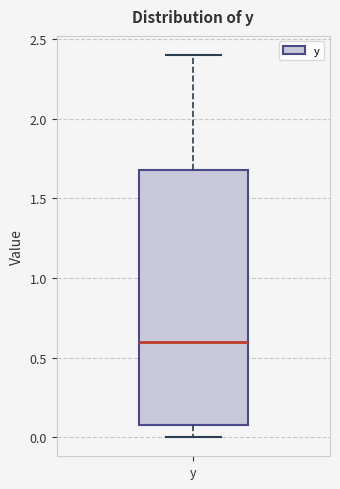

Transcribe this box plot: give where the median line is, the range the box spans, and where the two whiskers end, as read against the y-axis. The values are not printed on the chart, so give them approximately, as read against the axis.

median 0.6, box 0.1 to 1.7, whiskers 0.0 to 2.4